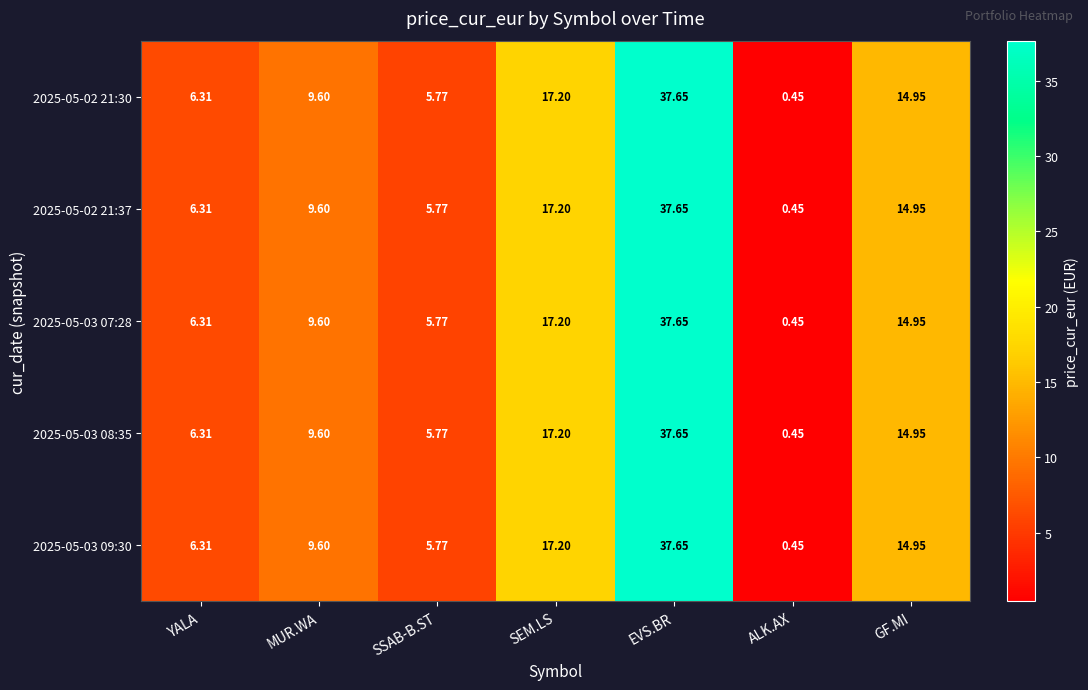

Where is 2025-05-03 09:30 nearest to the value 19?

SEM.LS